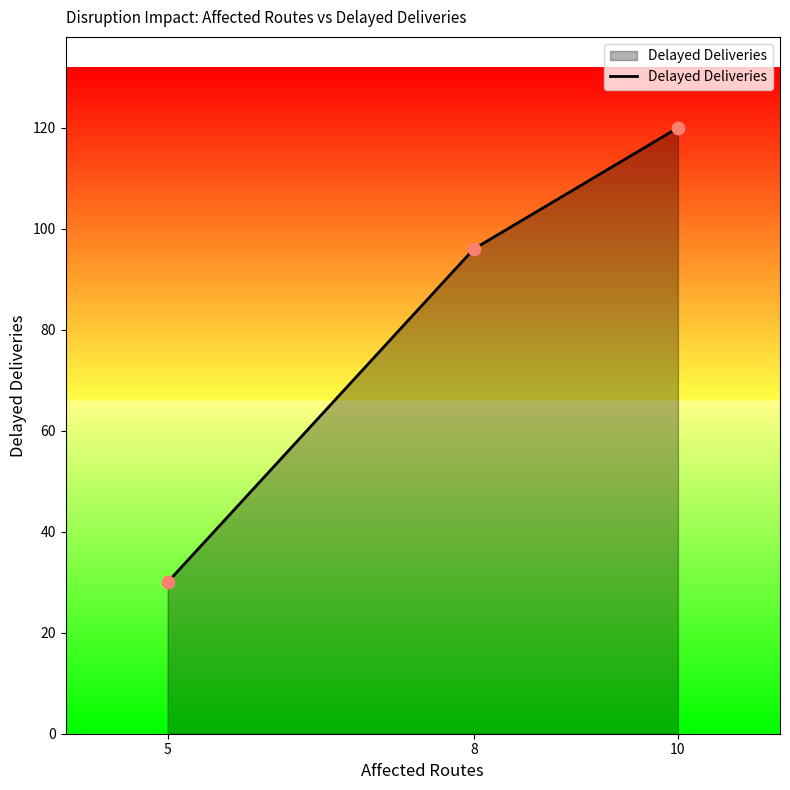

What is the change in value from 5 to 10?

+90